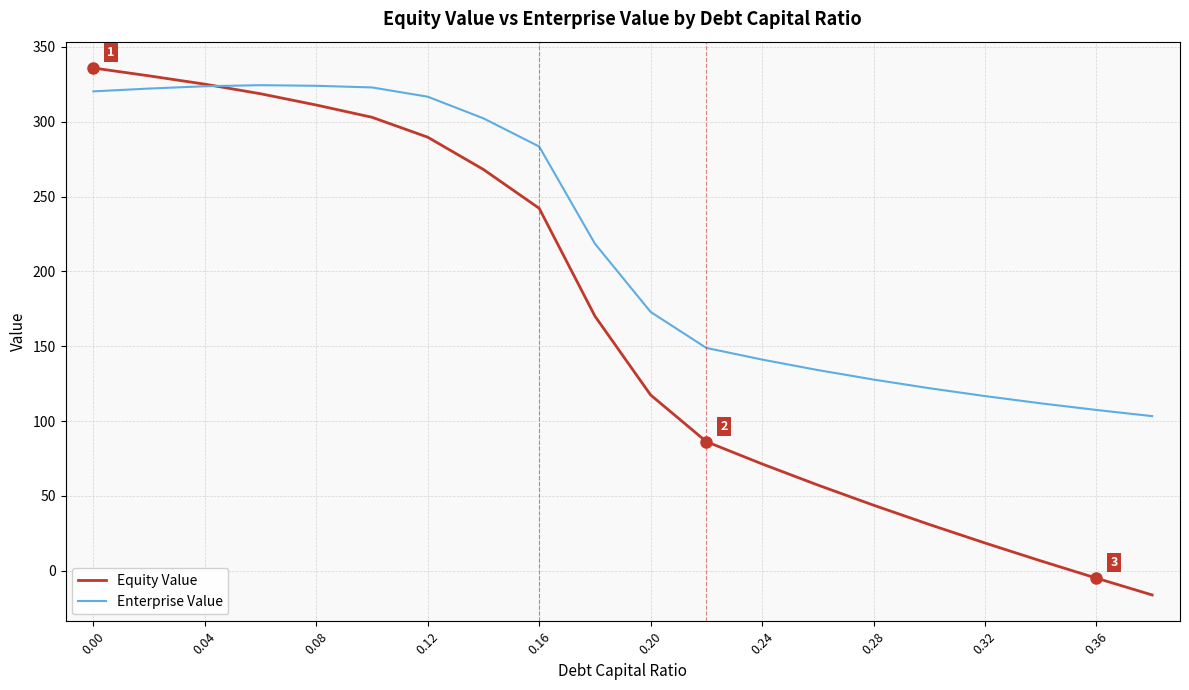

List the series in order of their overall mean, lowest first.

Equity Value, Enterprise Value